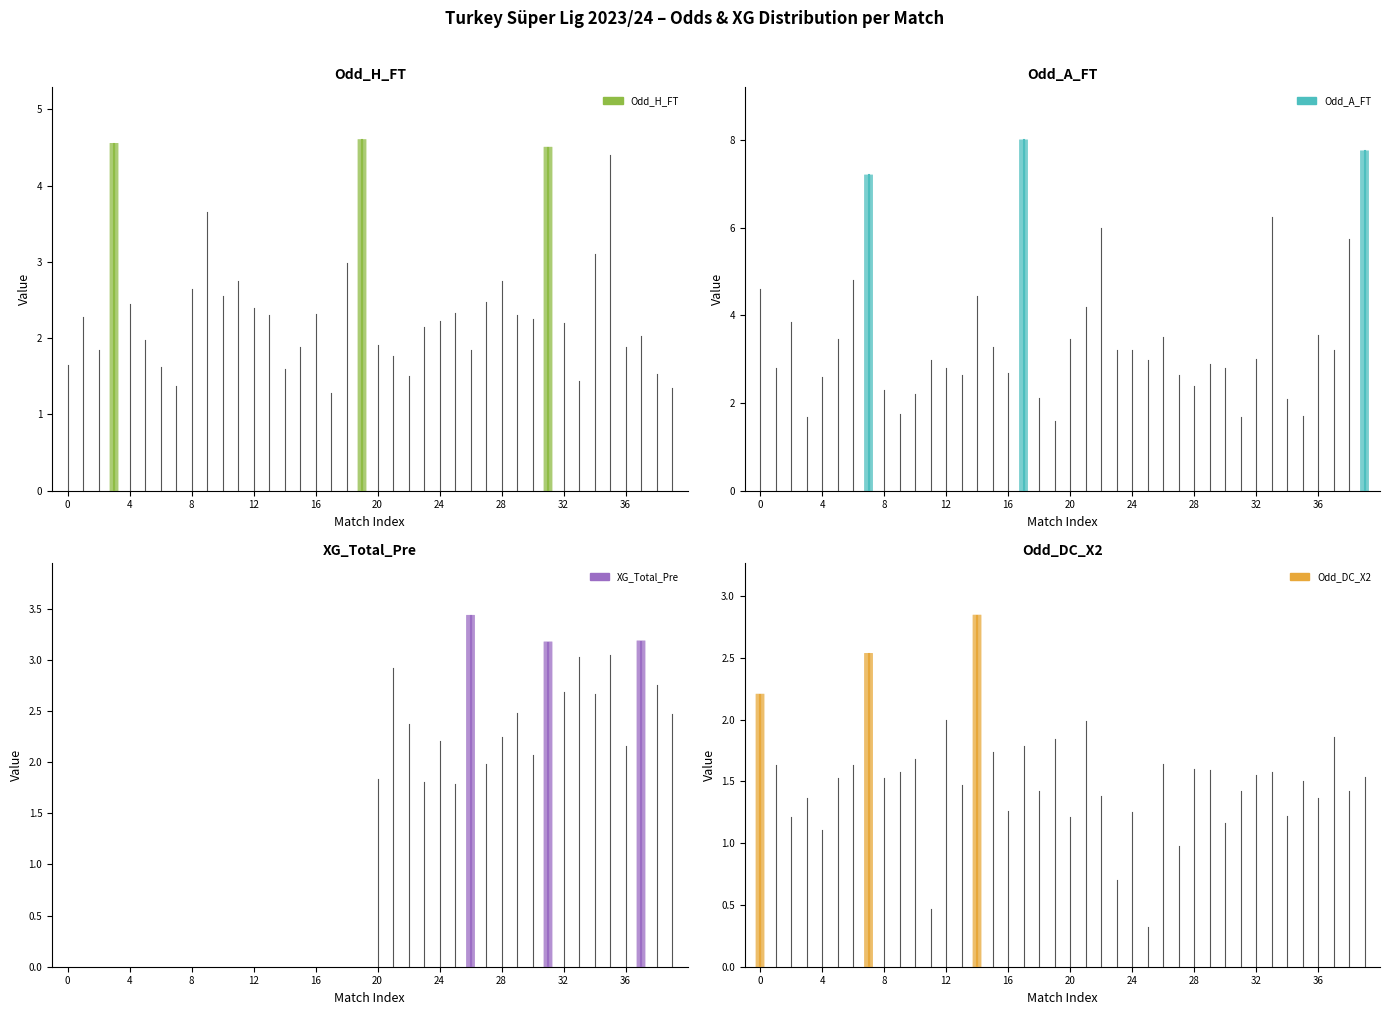

True or false: Odd_DC_X2 and XG_Total_Pre cross at least once.

True